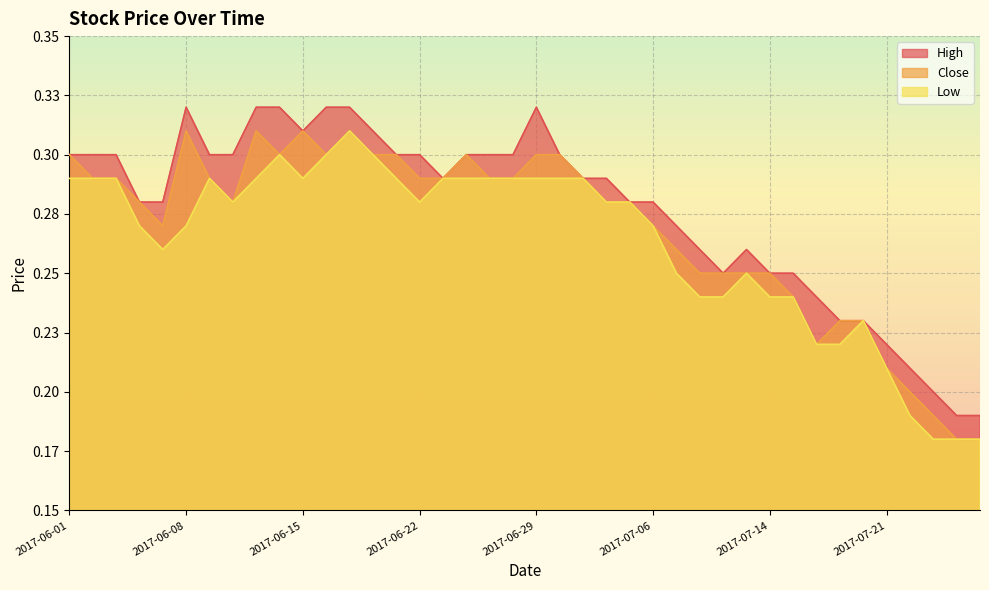

Count the number of data series in this chart.

3